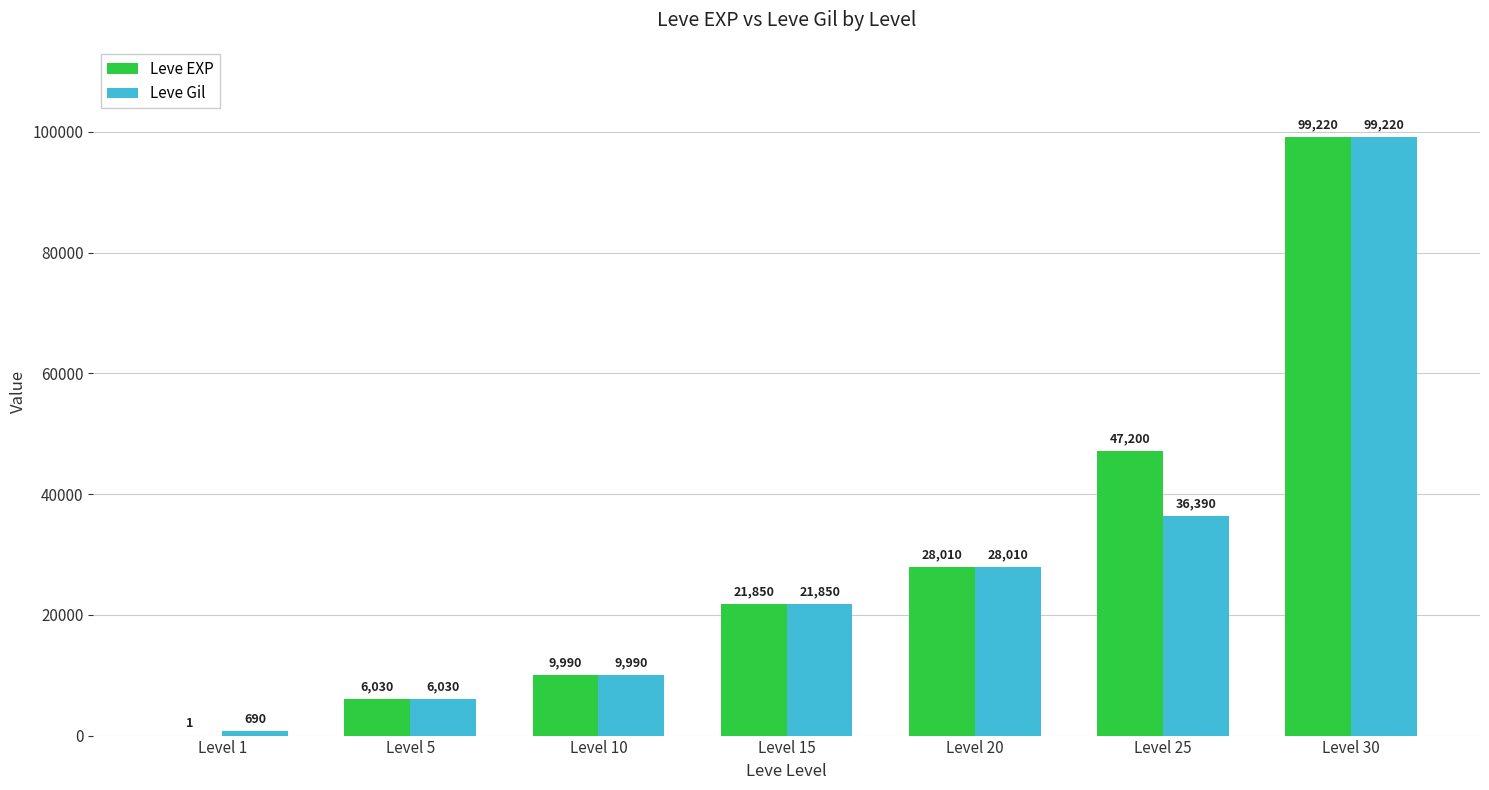

Is the value of Leve EXP at Level 10 greater than the value of Leve Gil at Level 20?

No